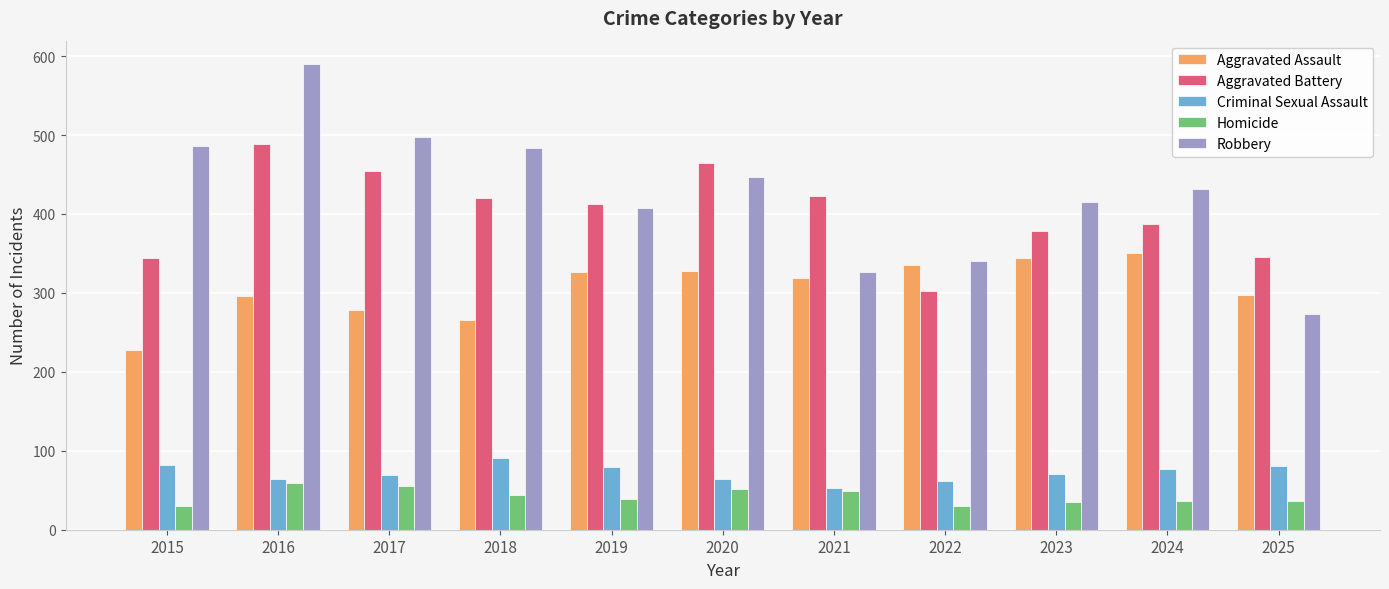

What is the difference between the maximum and minimum values in the Criminal Sexual Assault series?

38